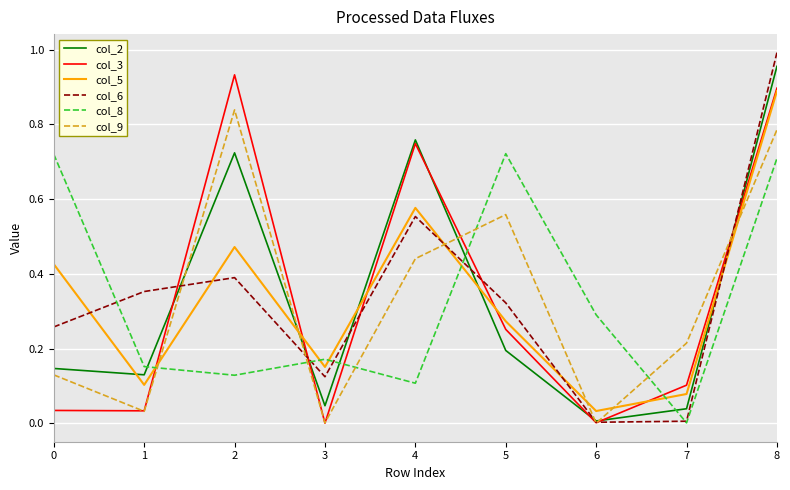

True or false: col_8 and col_2 cross at least once.

True